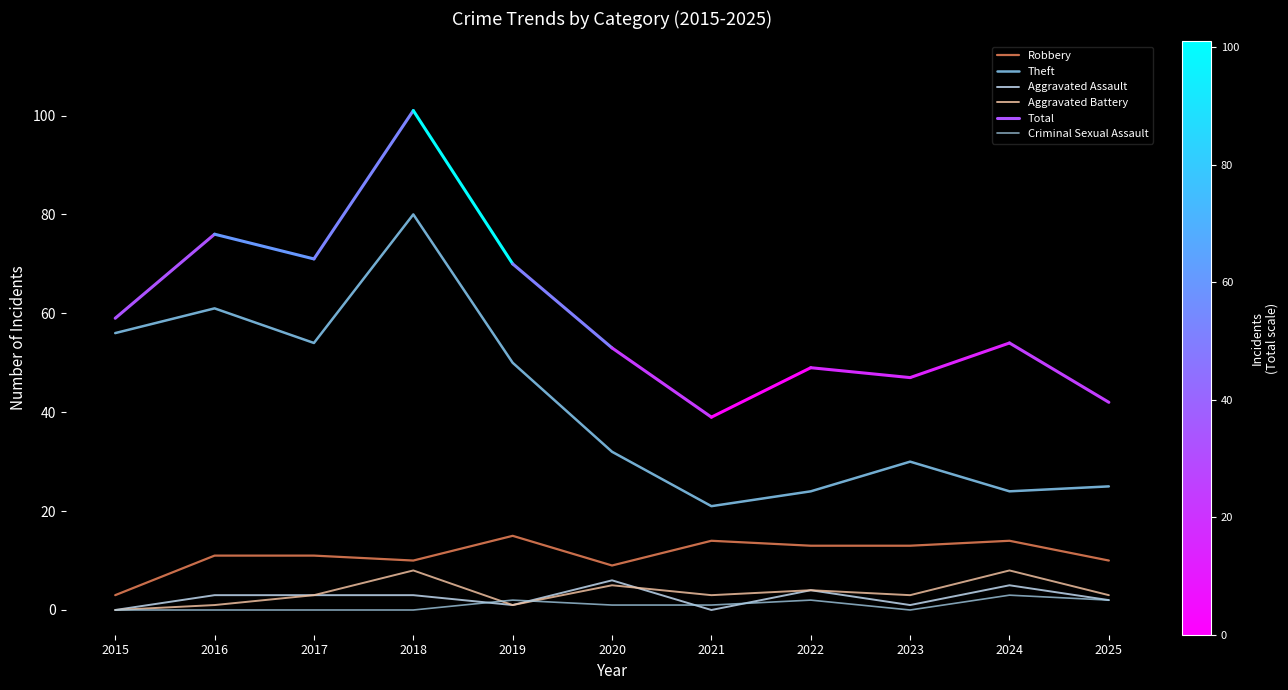

The Criminal Sexual Assault series shows 0 at 2017. True or false?

True